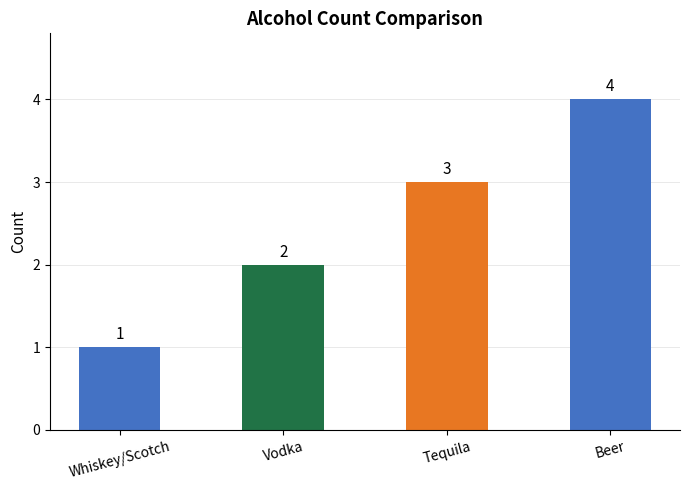

Reading left to right, what are all the values shown in this chart?

Whiskey/Scotch=1	Vodka=2	Tequila=3	Beer=4